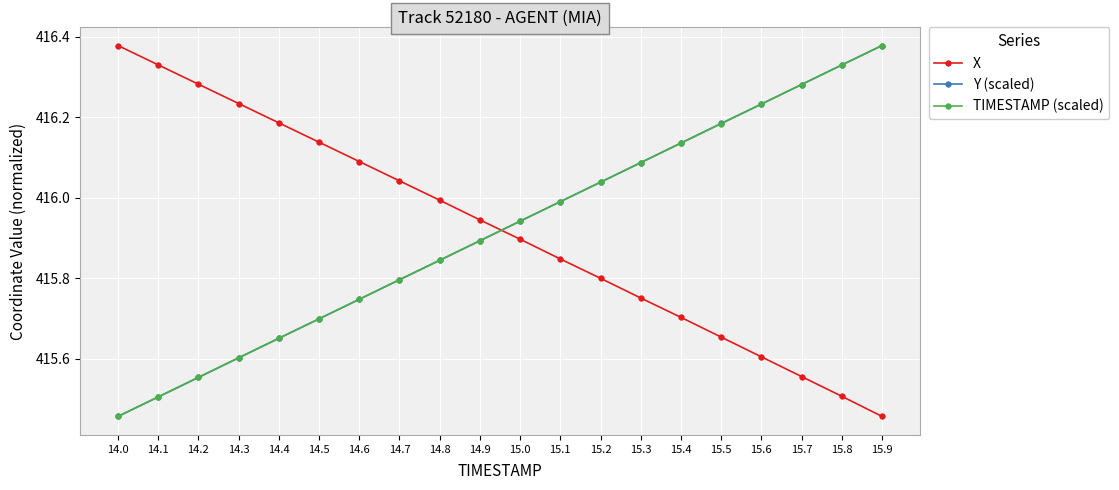

What position from the left is 15.1?

12